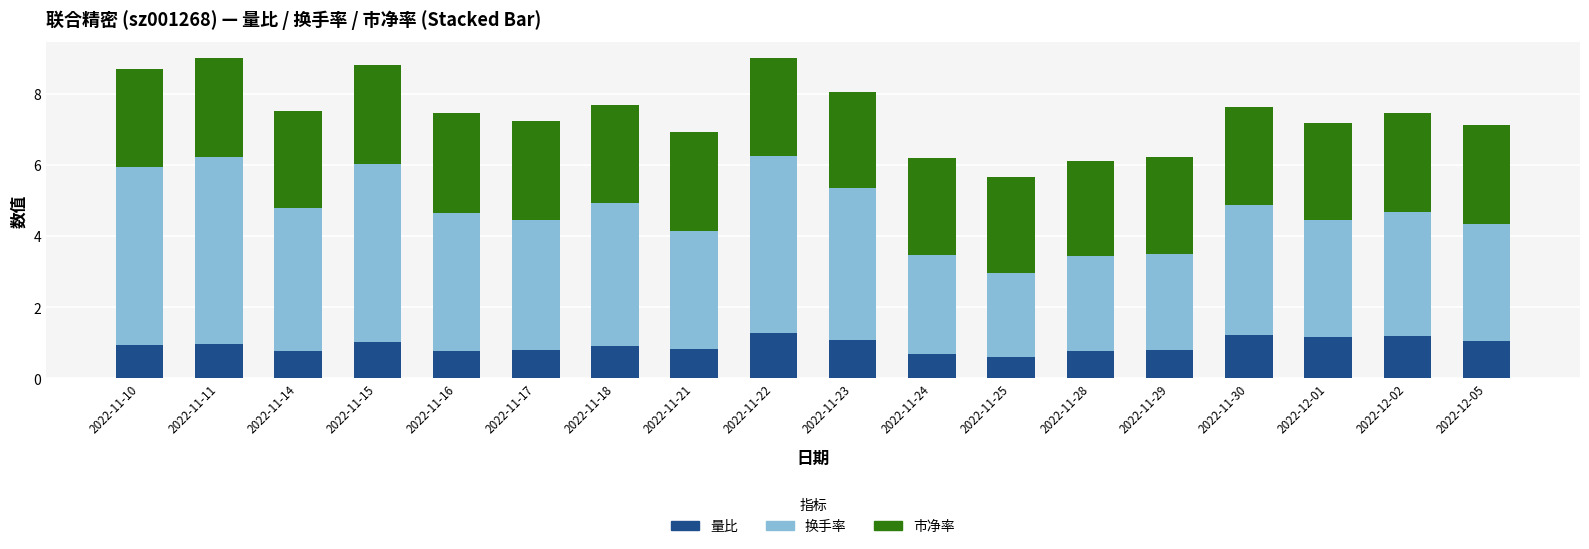

What is the sum of the 量比 values at 2022-11-24 and 2022-12-02?

1.9